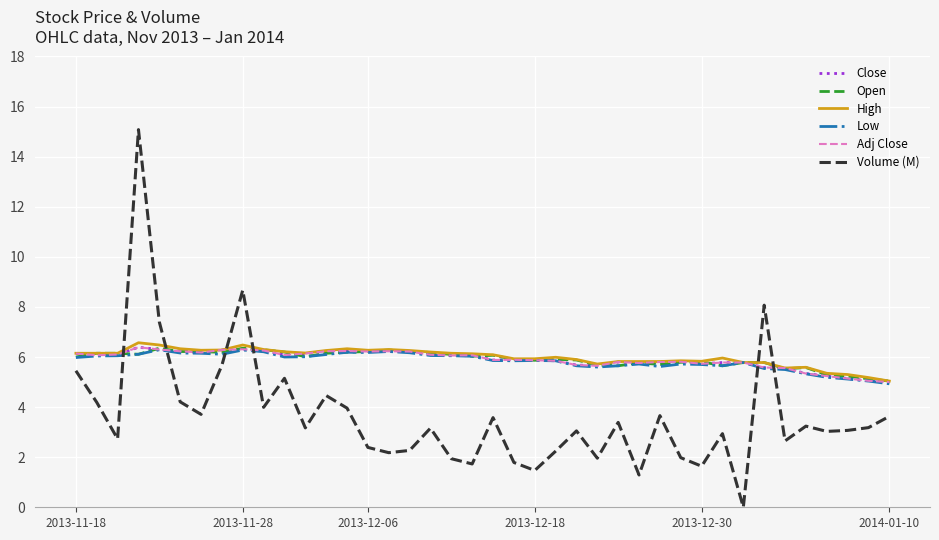

Which series has the widest spread of values?

Volume (M)